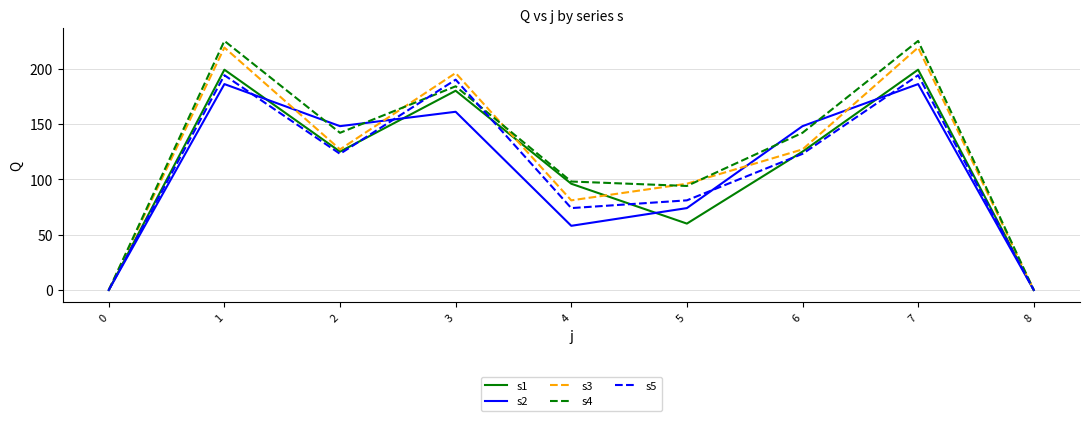

The value of s2 at 7 is 306. True or false?

False